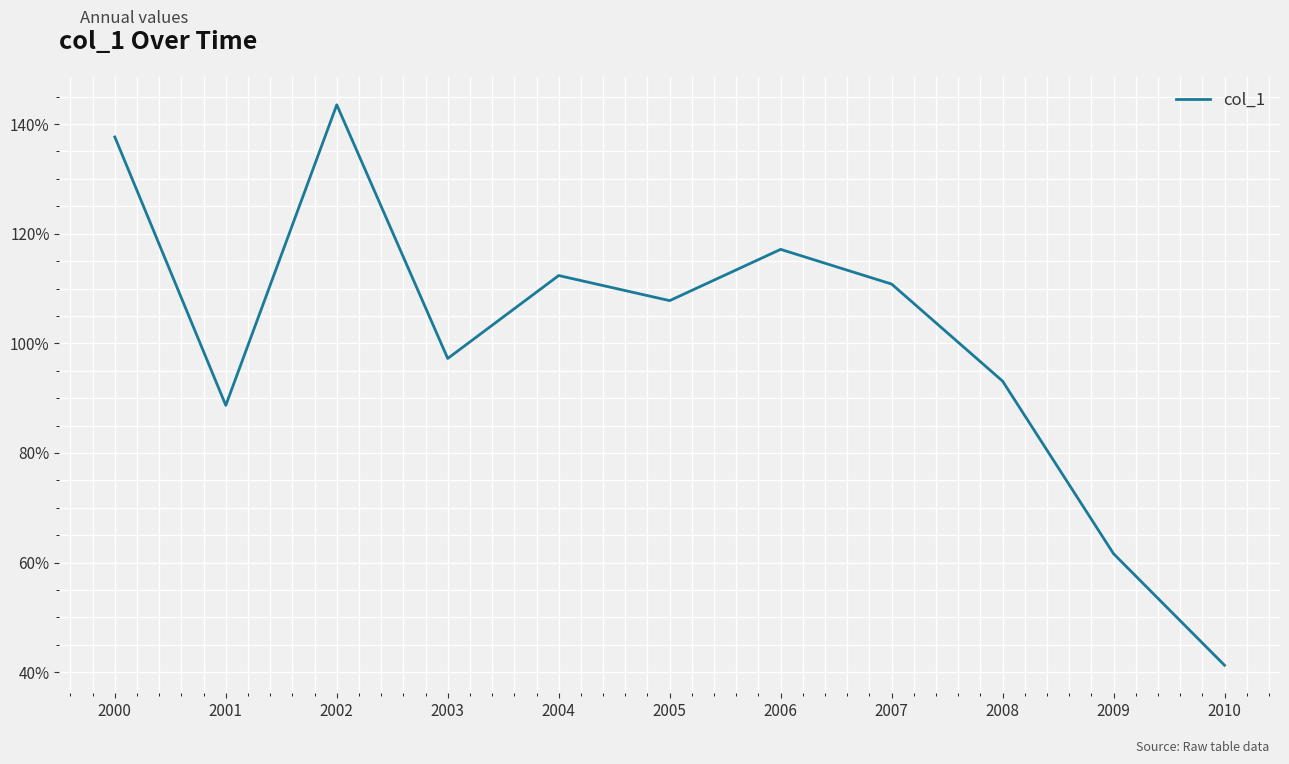

Does the chart have visible grid lines?

Yes